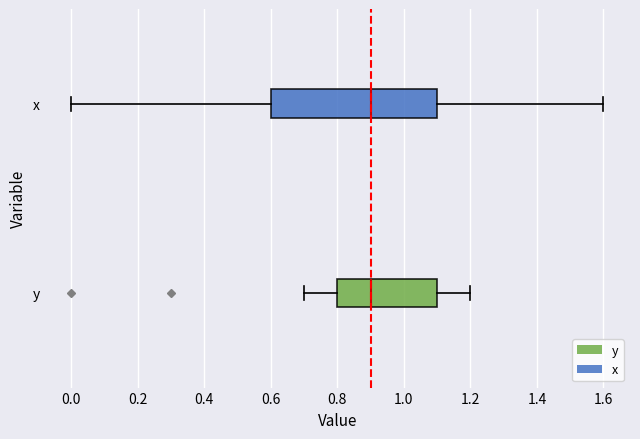

Reading bottom to top, transcribe this box plot: for each box, give where its median line is, the range the box spans, and where its two whiskers end, as read against the x-axis. The values are not printed on the chart, so give them approximately, as read against the axis.

y: median 0.9, box 0.8 to 1.1, whiskers 0.7 to 1.2
x: median 0.9, box 0.6 to 1.1, whiskers 0.0 to 1.6